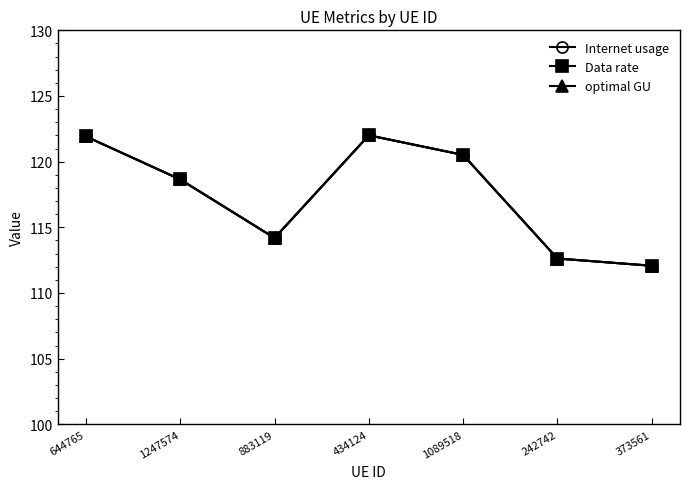

Between 1247574 and 373561, which series saw the biggest shift?

Internet usage